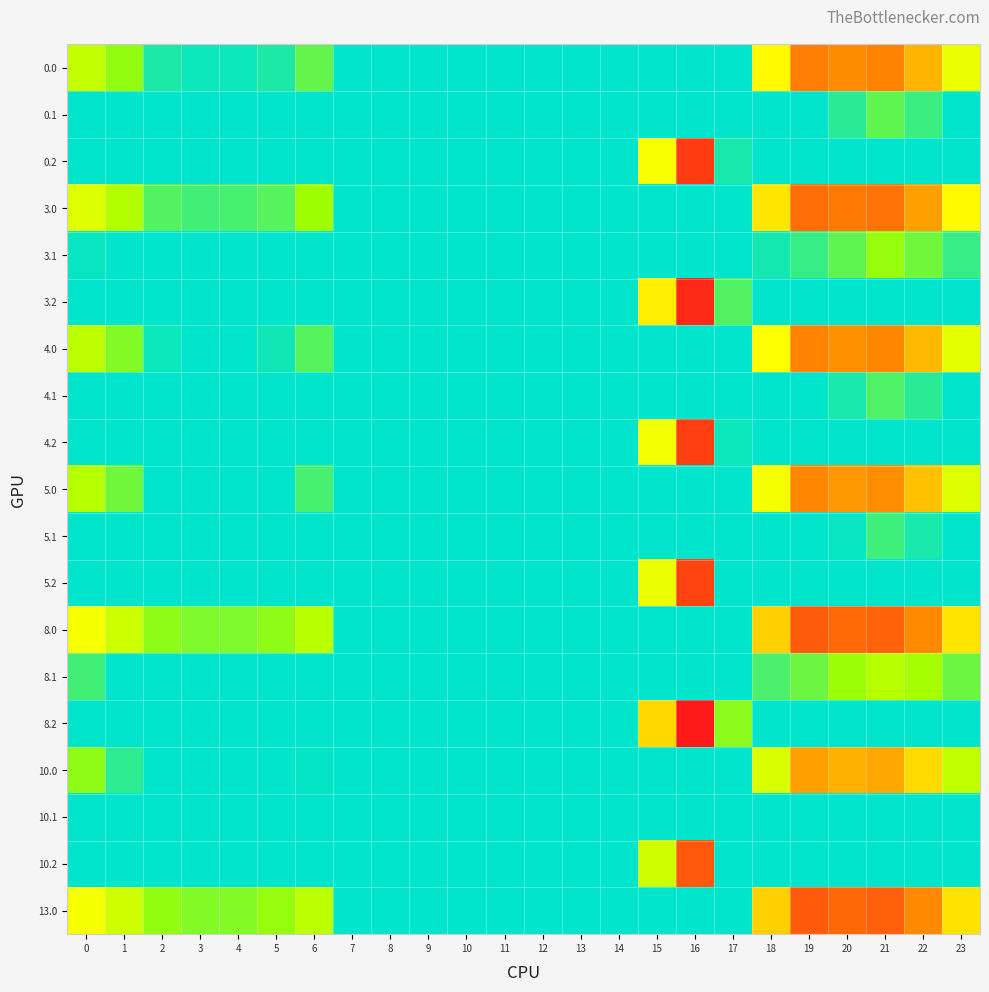

At which category is the sum across all series the highest?

16